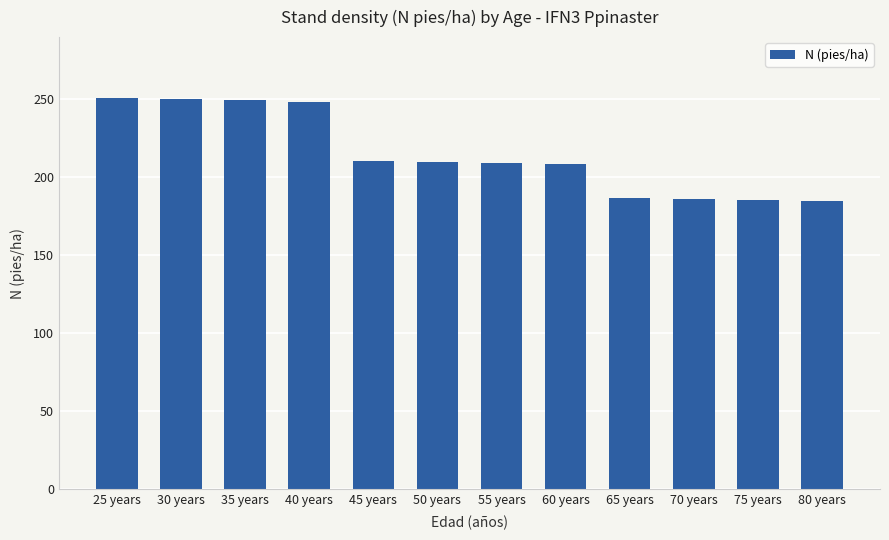

What is the sum of all values?

2580.6